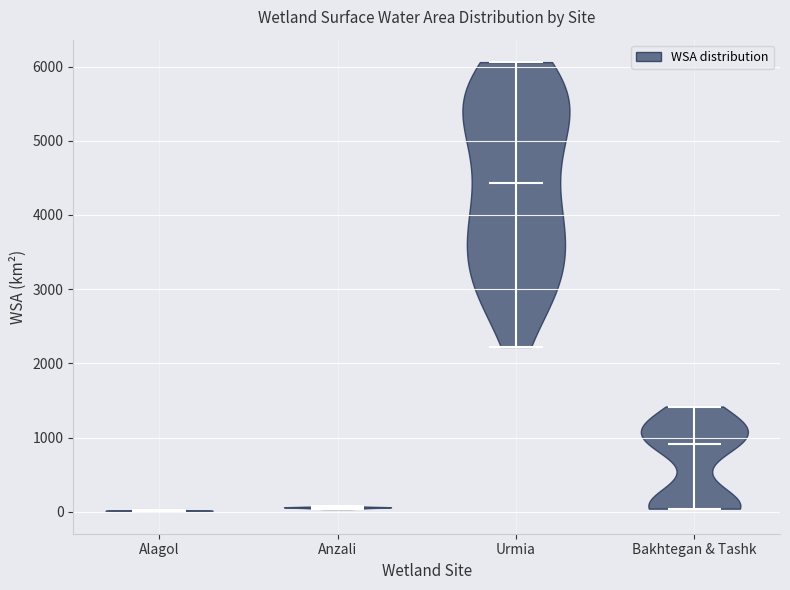

Reading left to right, read every violin against the y-axis: where its median line is, and the lowest and highest points it reaches. The values are not printed on the chart, so give them approximately, as read against the axis.

Alagol: median line 0, lowest point 0, highest point 0
Anzali: median line 100, lowest point 0, highest point 100
Urmia: median line 4400, lowest point 2200, highest point 6100
Bakhtegan & Tashk: median line 900, lowest point 0, highest point 1400